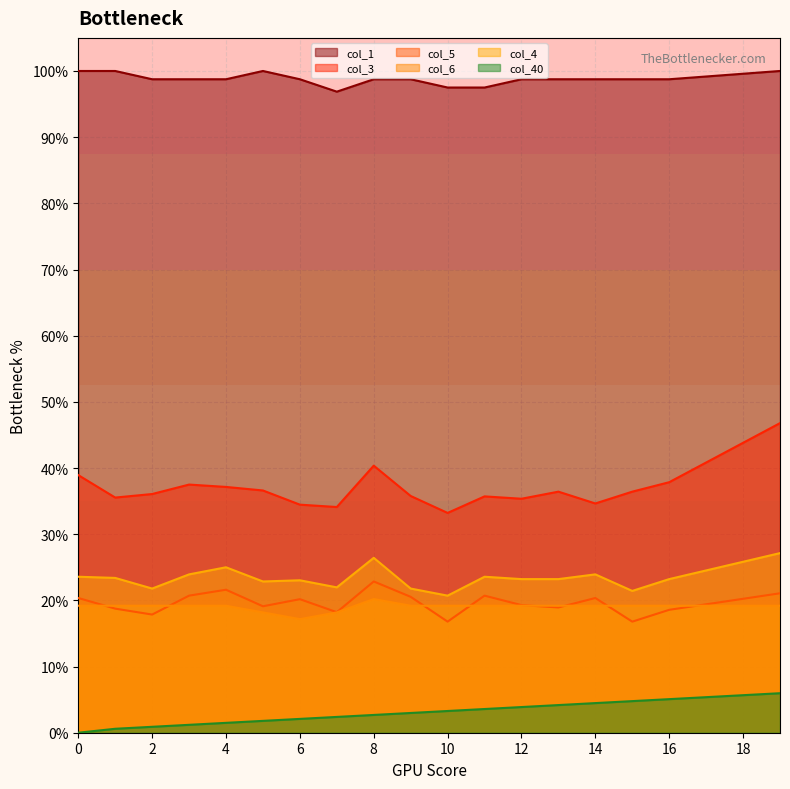

How many intersections are there between col_6 and col_5?

8